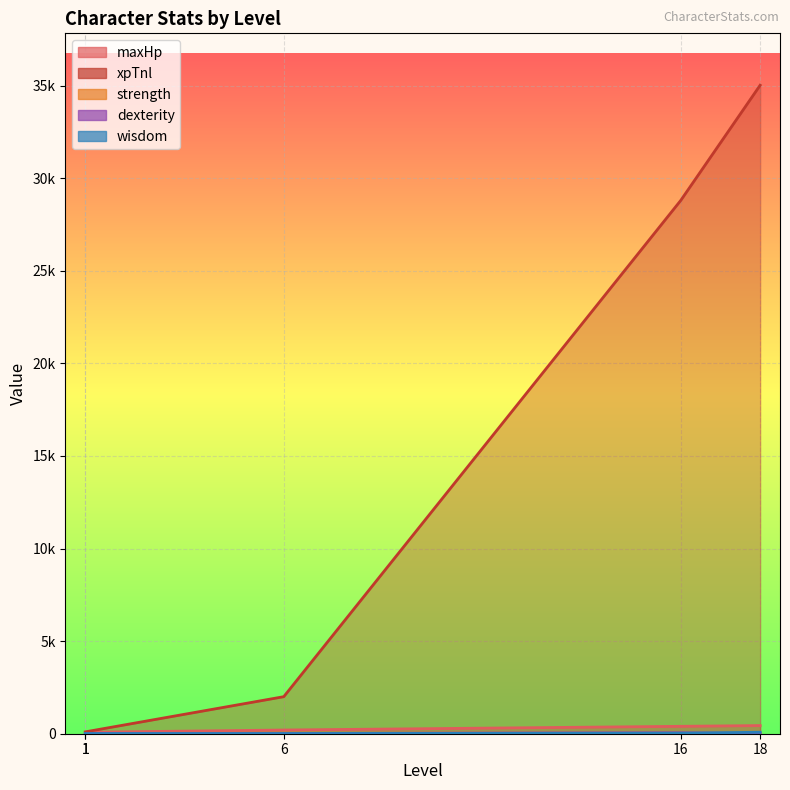

How many dexterity values are between 10 and 15?

4